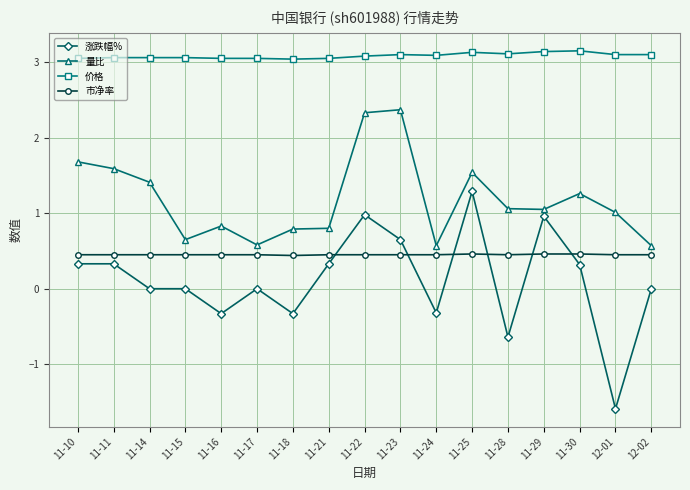

How many 市净率 values are between 0 and 1?

17